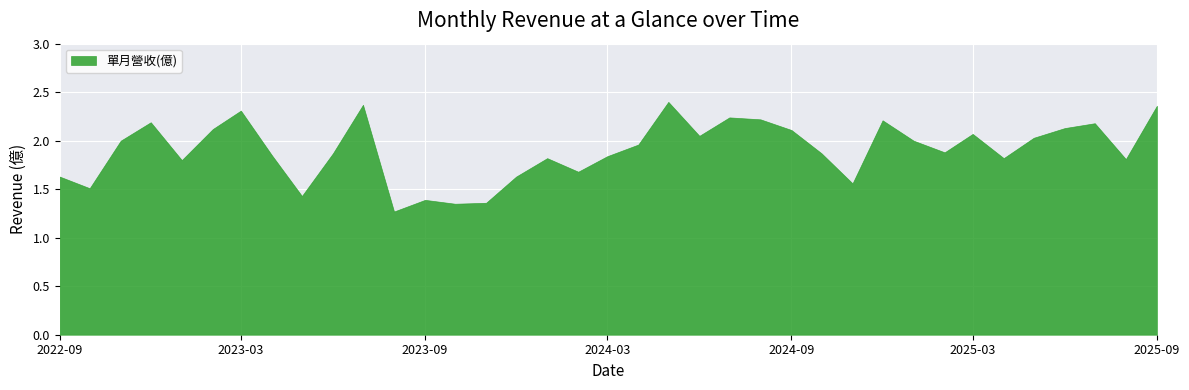

True or false: 累計營收(億) and 單月營收(億) cross at least once.

False